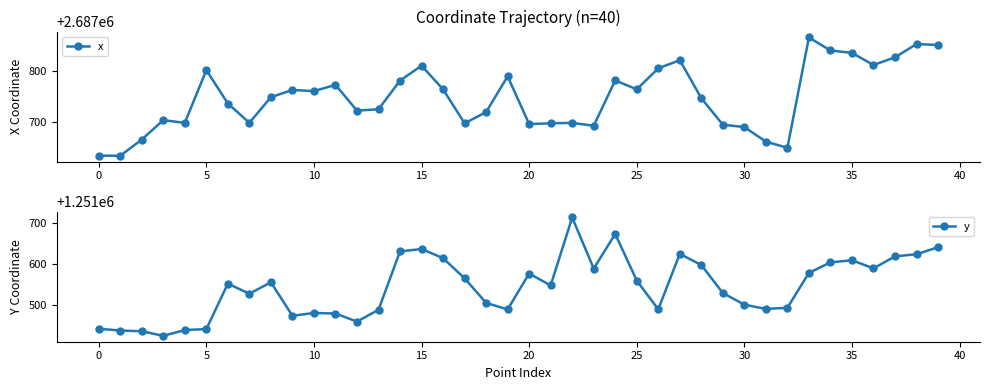

What is the highest value of the x series?

2687864.7